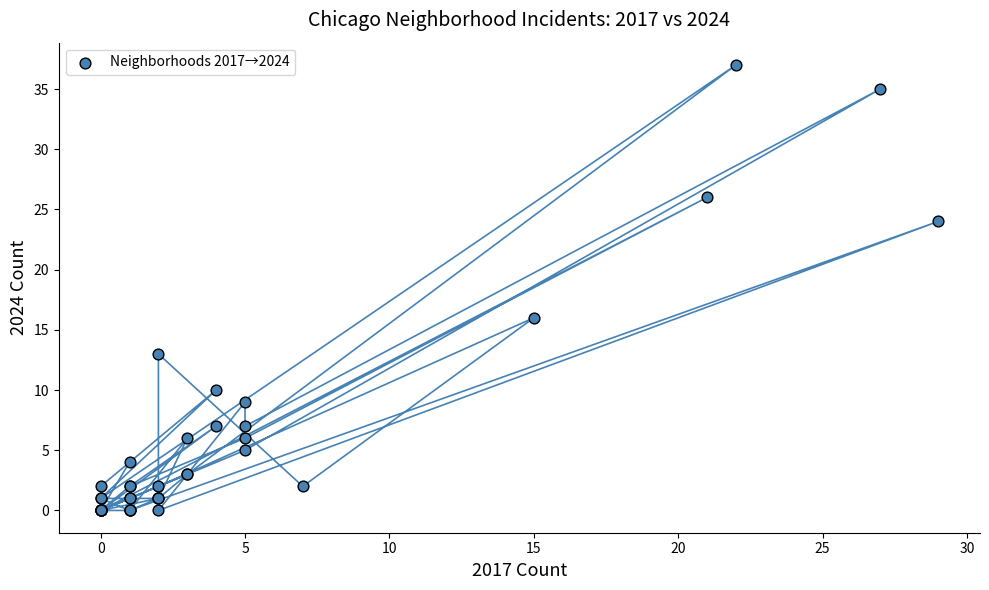

What Y value in the scatter plot is closest to 18?

16